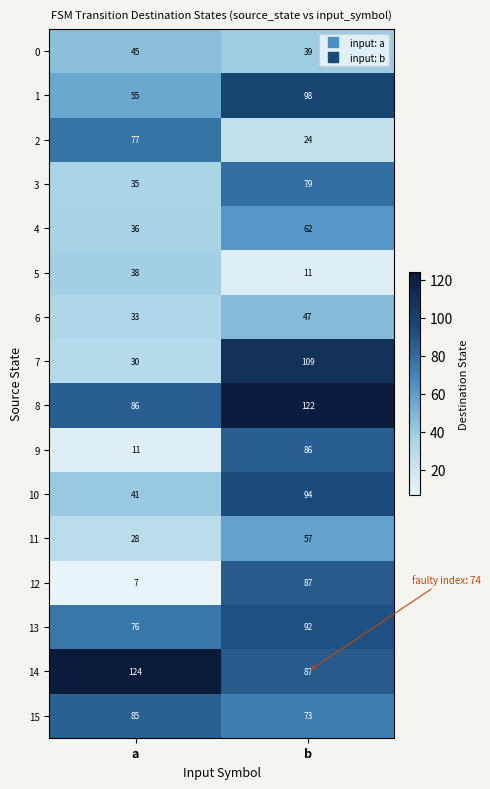

The value of 14 at a is 124. True or false?

True